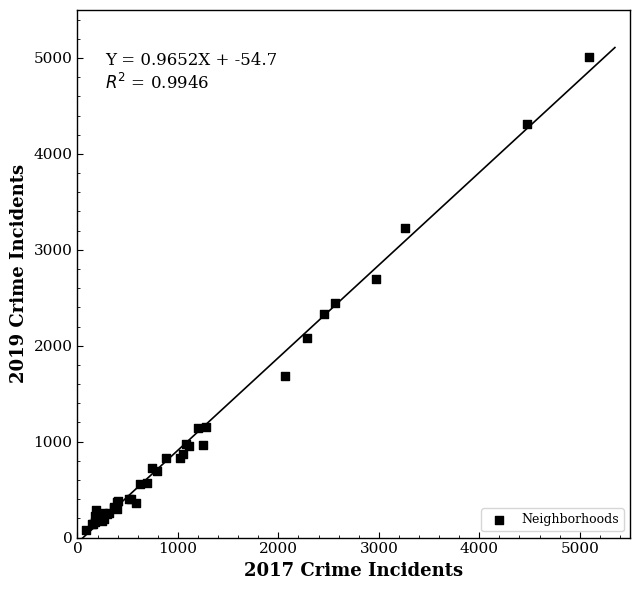

What Y value in the scatter plot is closest to 2542?

2441